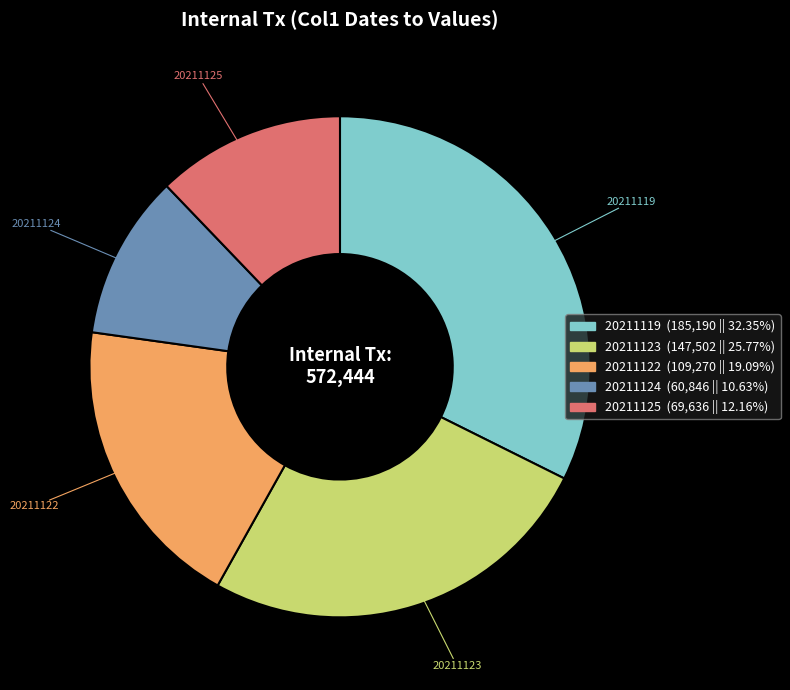

Is the sum of 20211124 and 20211123 greater than half?

No